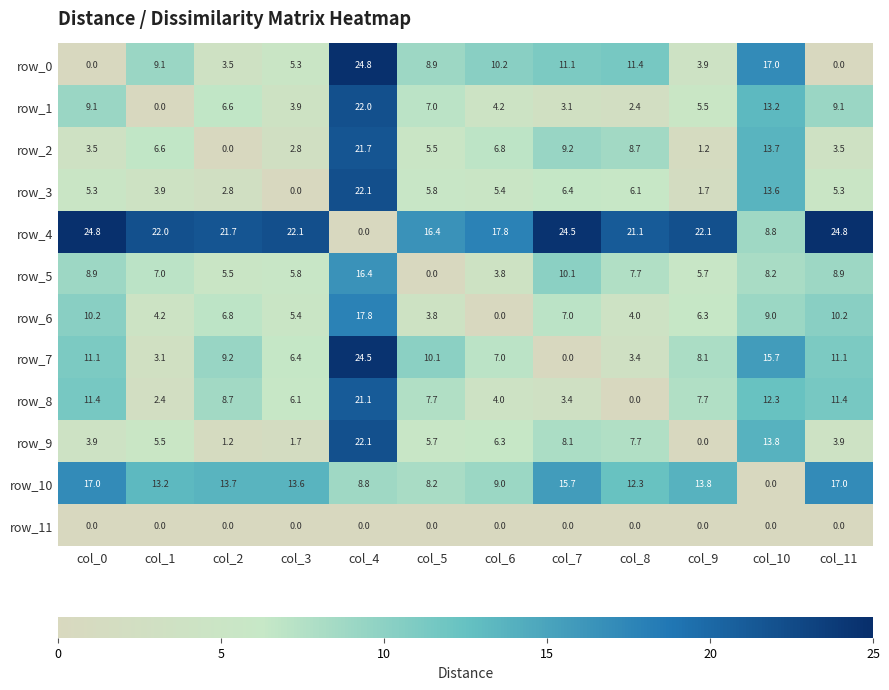

Is it true that row_1 equals 5.9 at col_6?

False